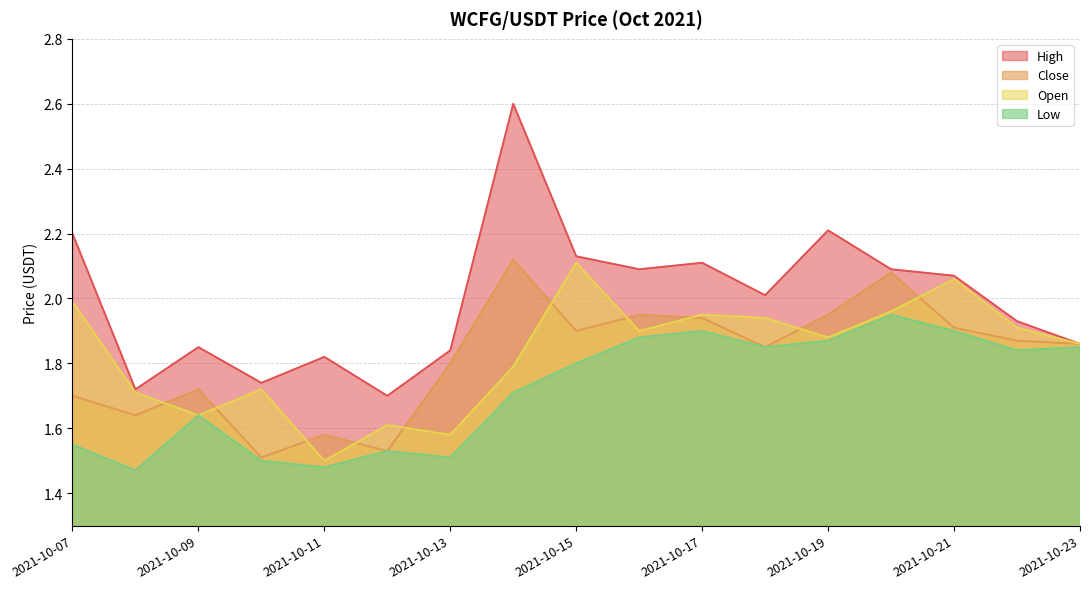

Which category has the highest value in the Close series?

2021-10-14